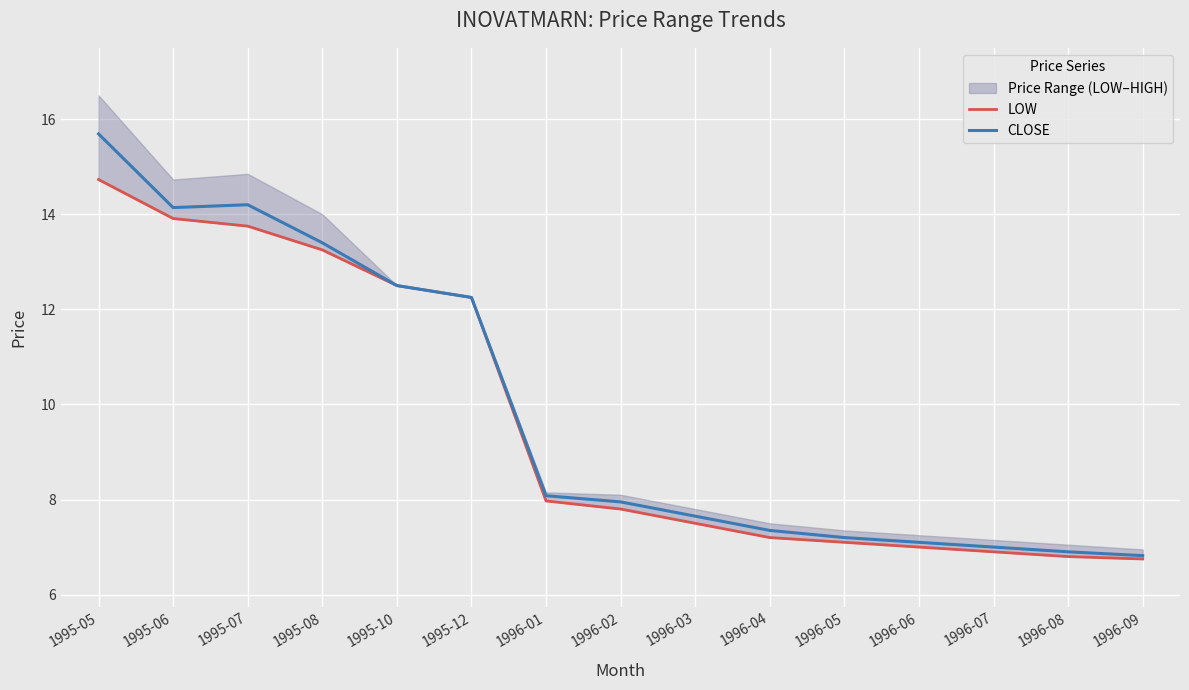

What is the label of the 2nd point from the right?

1996-08